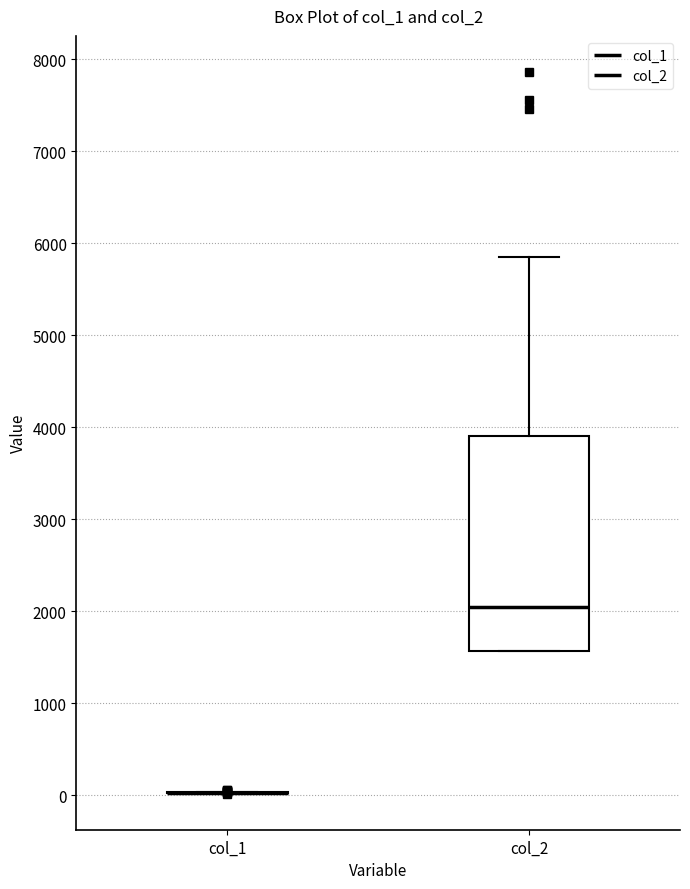

Reading left to right, transcribe this box plot: for each box, give where its median line is, the range the box spans, and where its two whiskers end, as read against the y-axis. The values are not printed on the chart, so give them approximately, as read against the axis.

col_1: box collapsed to a line at 0, whiskers 0 to 0
col_2: median 2000, box 1600 to 3900, whiskers 1600 to 5900